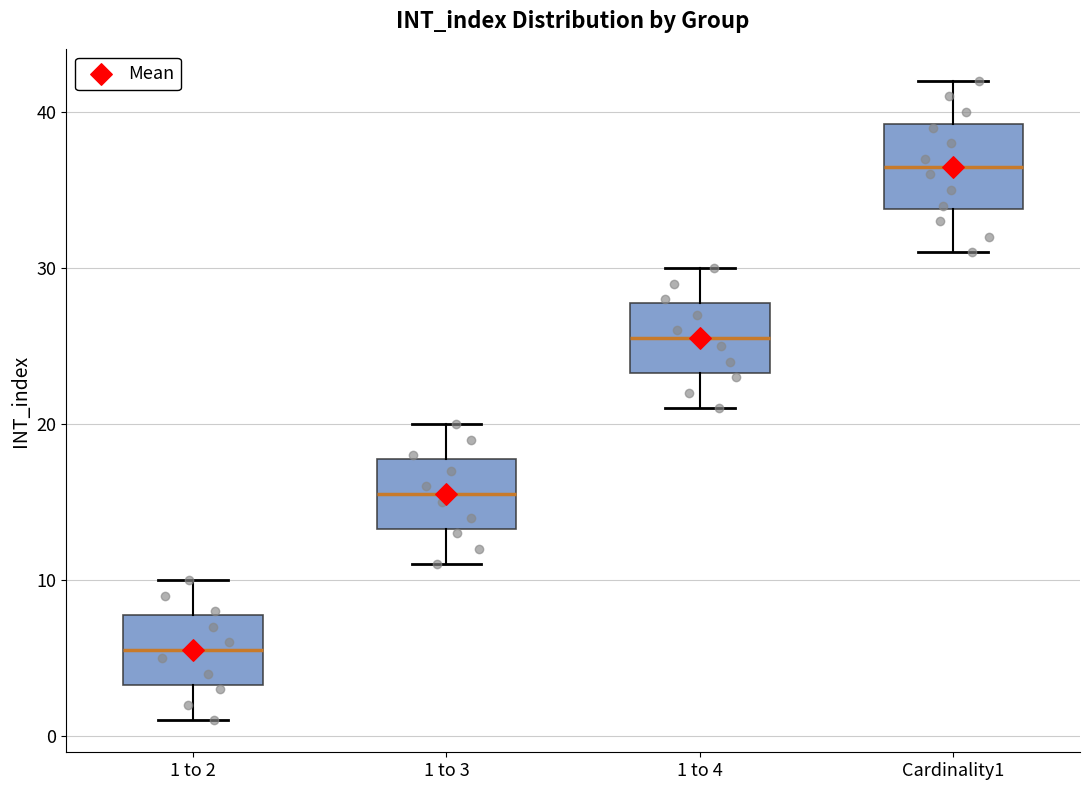

Where does the lower whisker of the box for 1 to 3 end on the y-axis? The values are not printed on the chart, so give them approximately, as read against the axis.

11